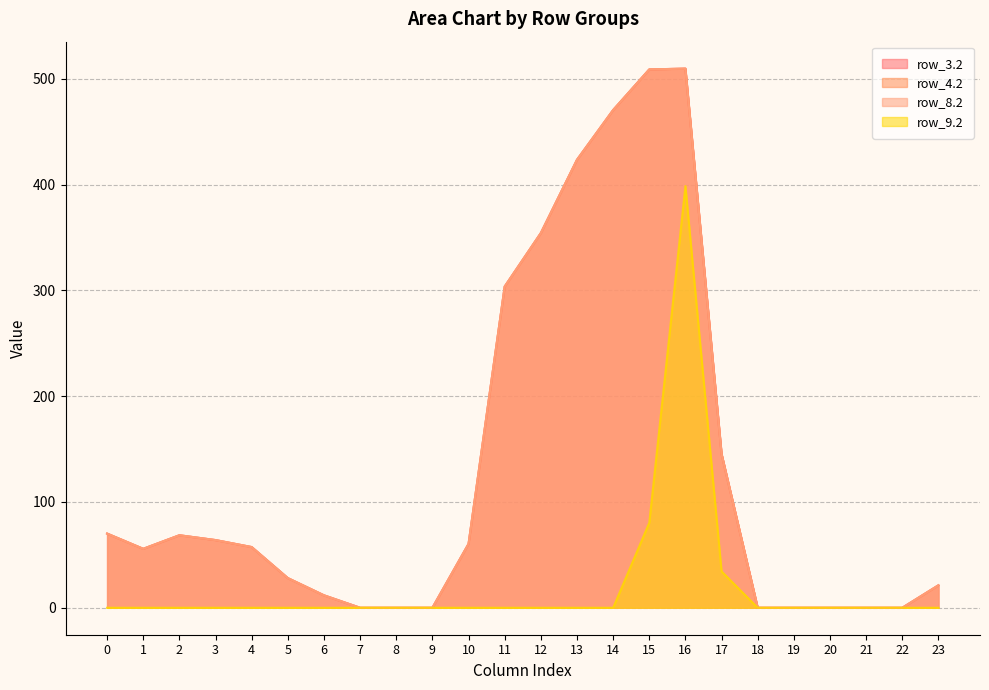

What is the difference between the maximum and minimum values in the row_8.2 series?

509.6